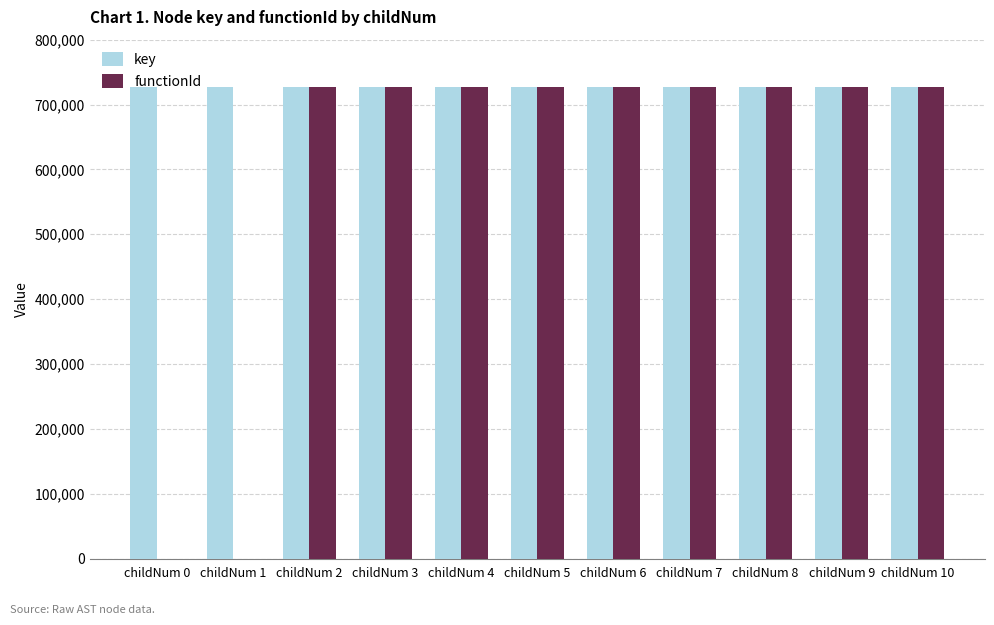

What is the maximum value shown in the chart?

726629